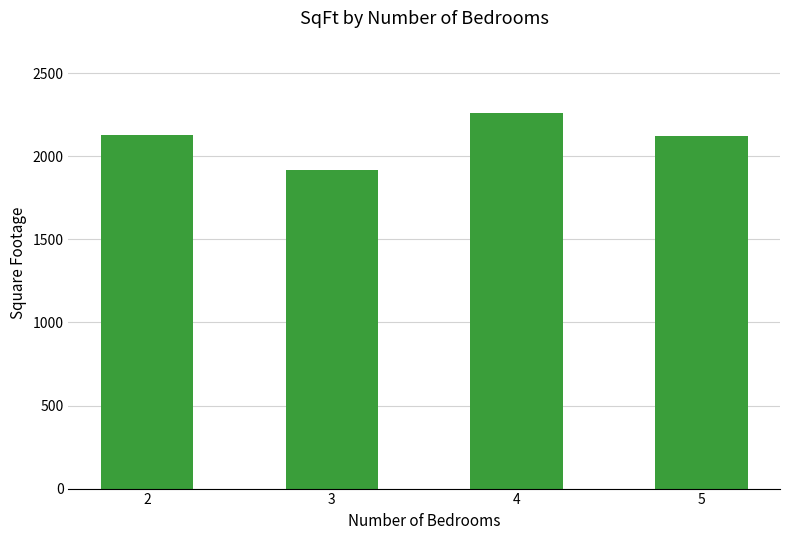

What is the sum of the values at 5 and 4?

4382